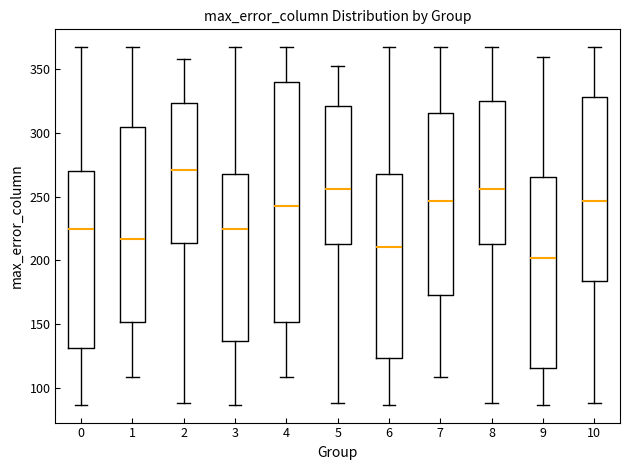

Reading left to right, transcribe this box plot: for each box, give where its median line is, the range the box spans, and where its two whiskers end, as read against the y-axis. The values are not printed on the chart, so give them approximately, as read against the axis.

0: median 225, box 130 to 270, whiskers 85 to 365
1: median 215, box 150 to 305, whiskers 110 to 365
2: median 270, box 215 to 325, whiskers 90 to 360
3: median 225, box 135 to 270, whiskers 85 to 365
4: median 245, box 150 to 340, whiskers 110 to 365
5: median 255, box 215 to 320, whiskers 90 to 350
6: median 210, box 125 to 270, whiskers 85 to 365
7: median 245, box 175 to 315, whiskers 110 to 365
8: median 255, box 215 to 325, whiskers 90 to 365
9: median 200, box 115 to 265, whiskers 85 to 360
10: median 245, box 185 to 330, whiskers 90 to 365